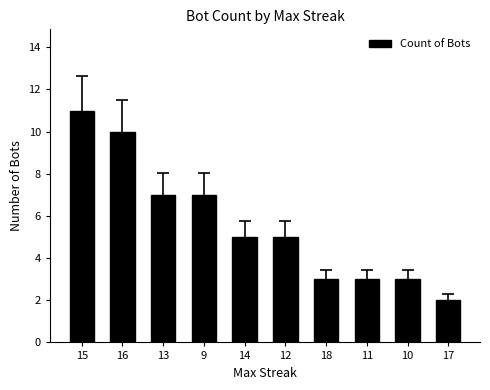

What is the minimum value shown in the chart?

2